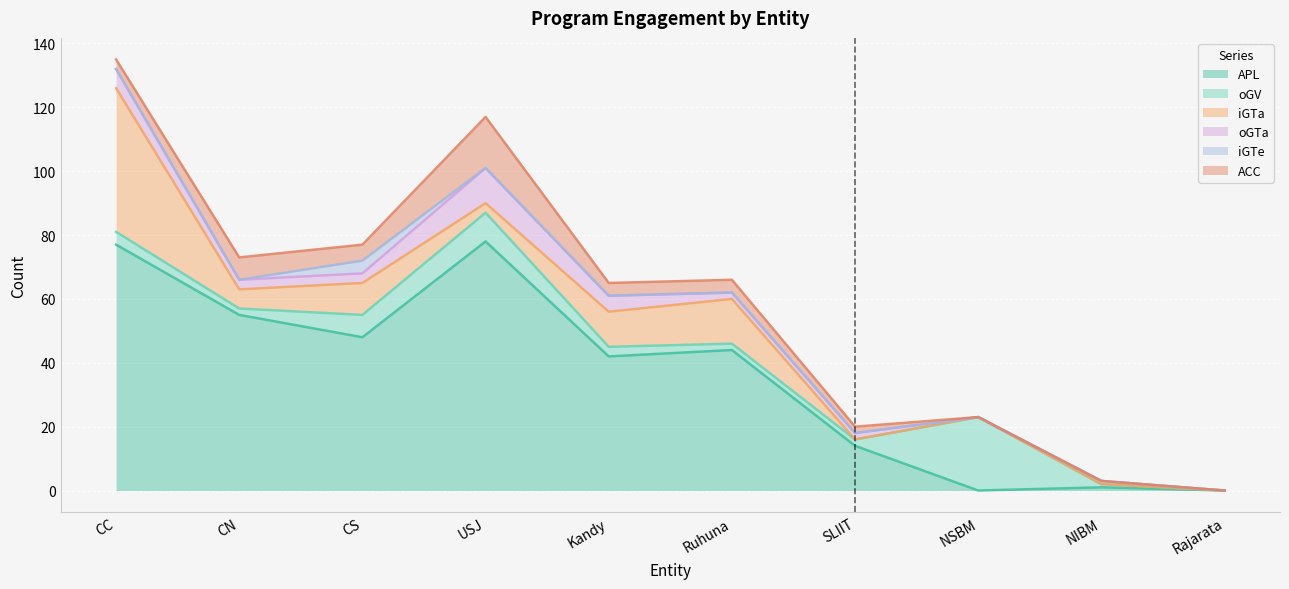

Where is APL nearest to the value 39?

Kandy